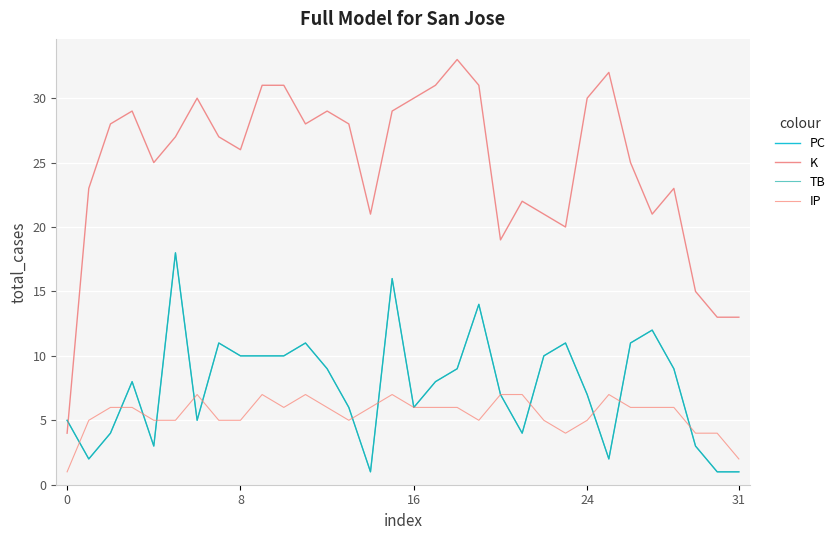

Which label corresponds to the smallest value in the chart?

14